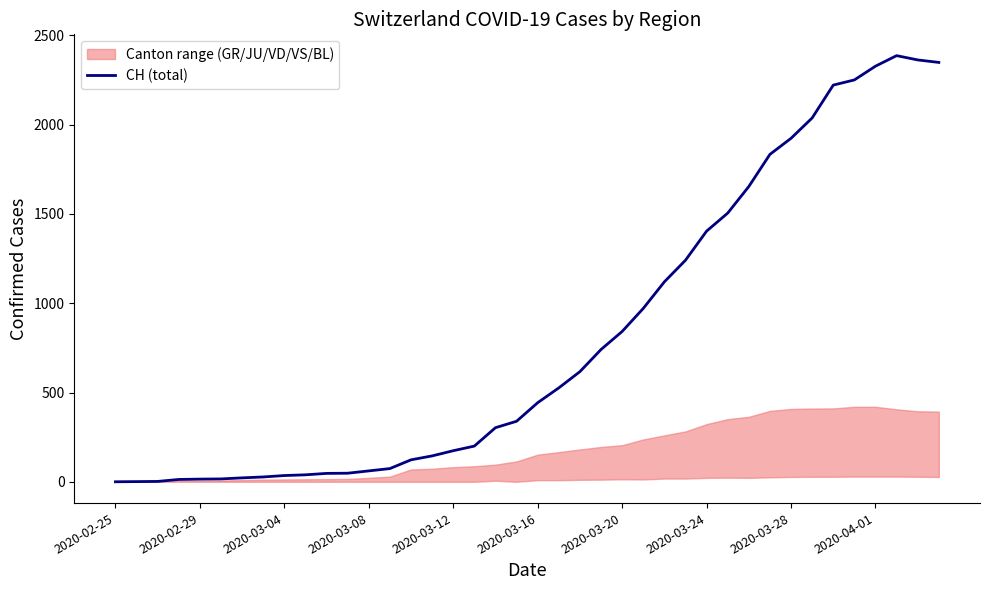

What is the highest value of the CH (total) series?

2387